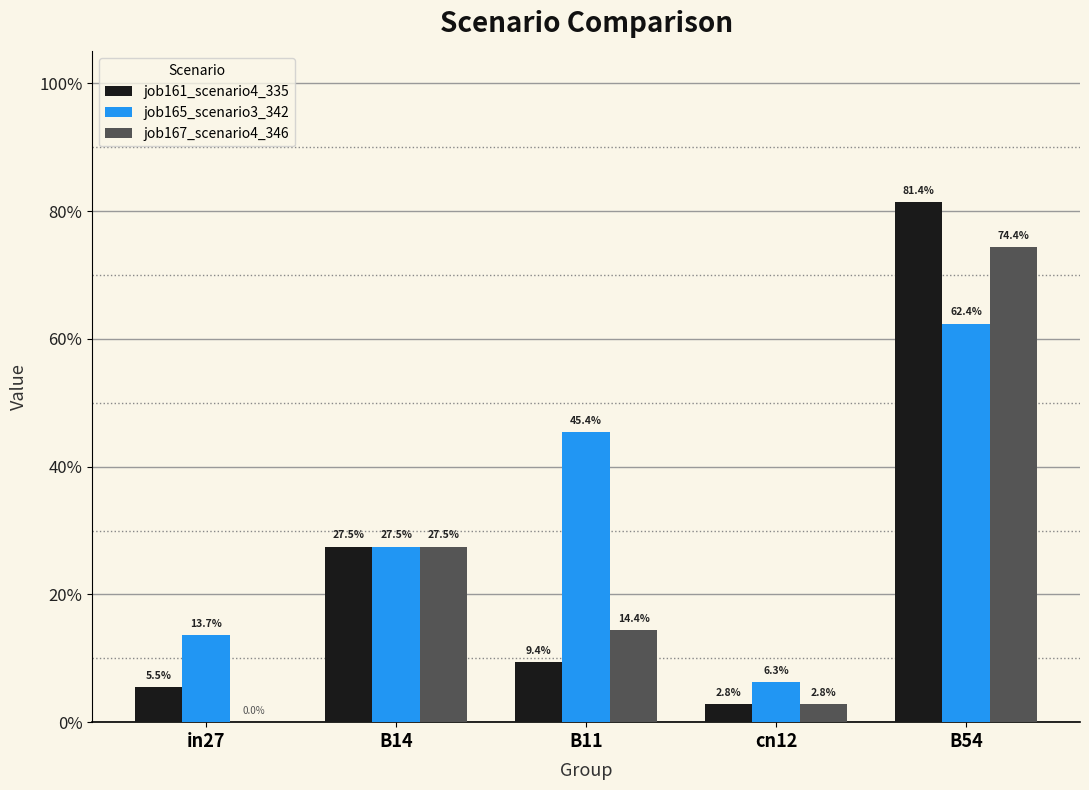

True or false: job165_scenario3_342 has a value of 1.0 at B54.

False